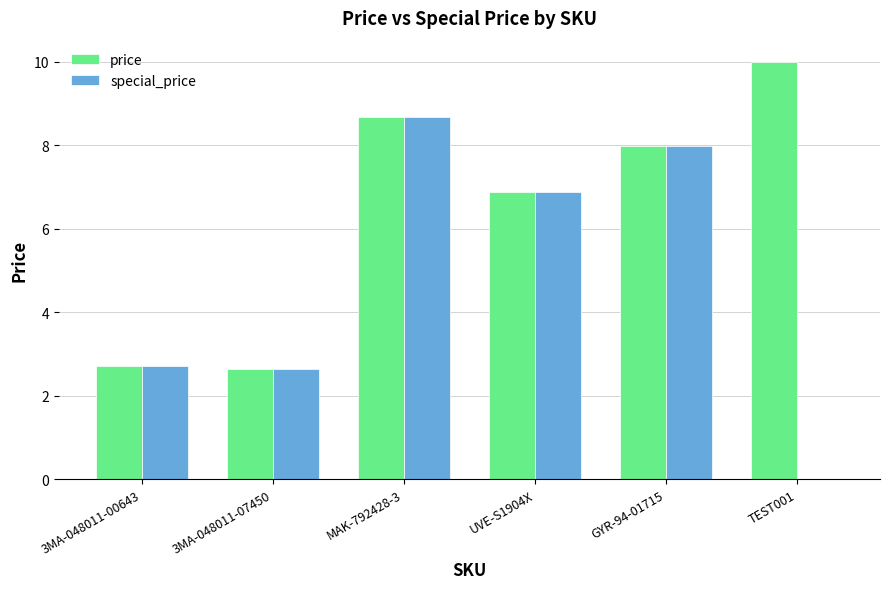

Reading left to right, list all the values displayed in this chart.

price: 3MA-048011-00643=2.7	3MA-048011-07450=2.6	MAK-792428-3=8.7	UVE-S1904X=6.9	GYR-94-01715=8.0	TEST001=10.0
special_price: 3MA-048011-00643=2.7	3MA-048011-07450=2.6	MAK-792428-3=8.7	UVE-S1904X=6.9	GYR-94-01715=8.0	TEST001=0.0